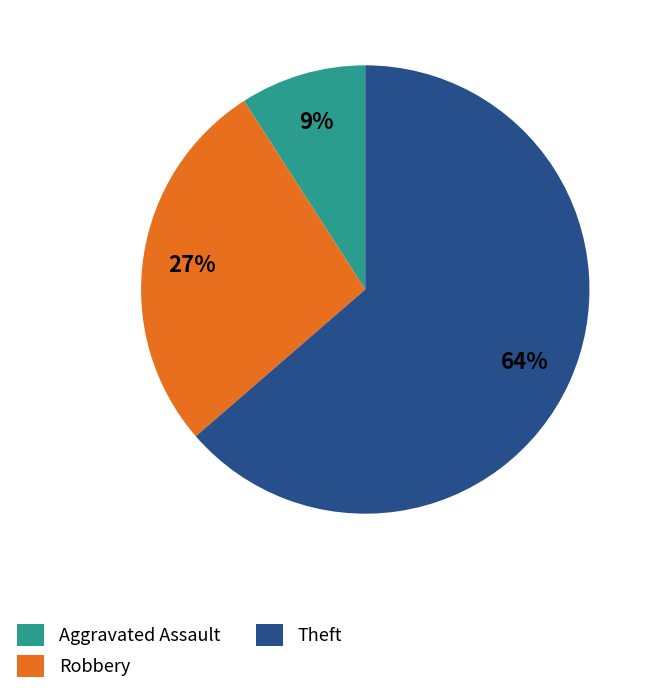

How many segments does this pie chart have?

3